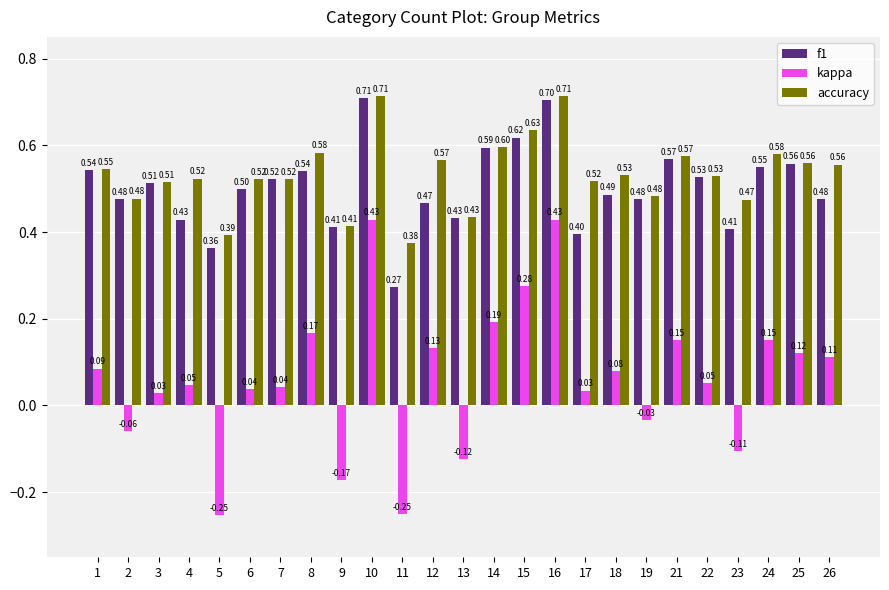

What are all the series names shown in the legend?

f1, kappa, accuracy